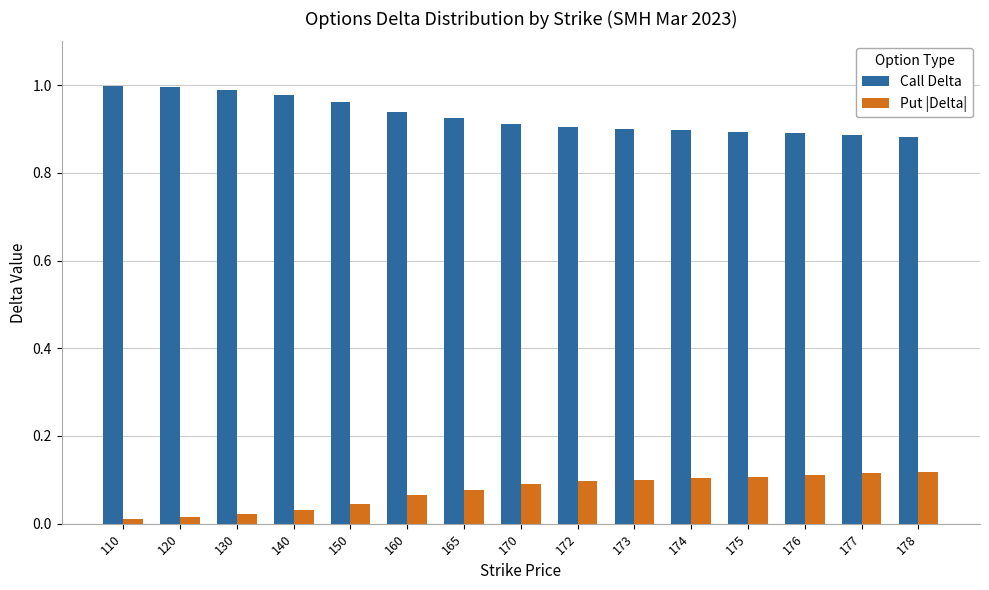

What is the sum of all Call Delta values?

13.9